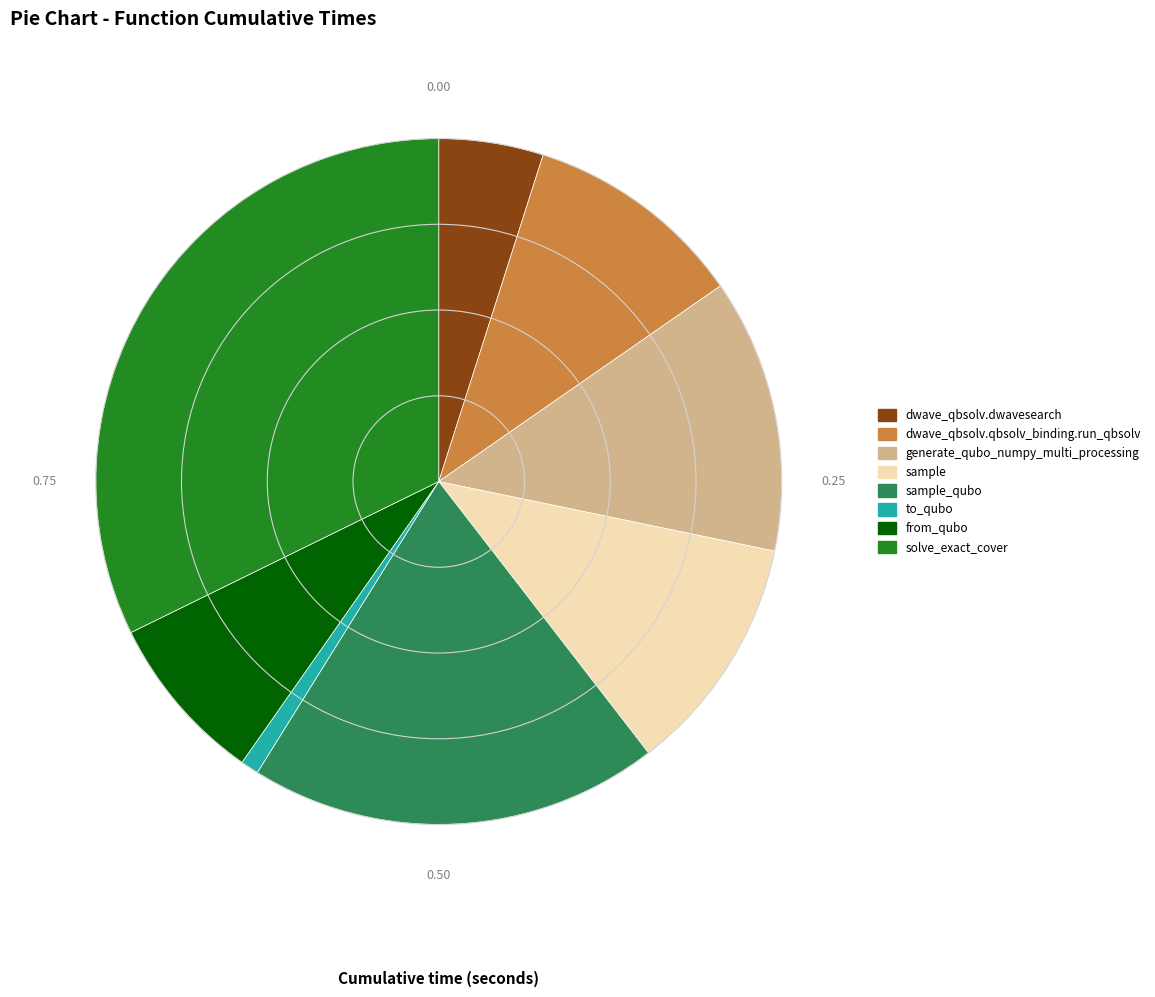

Is there any slice that represents more than half of the pie?

No